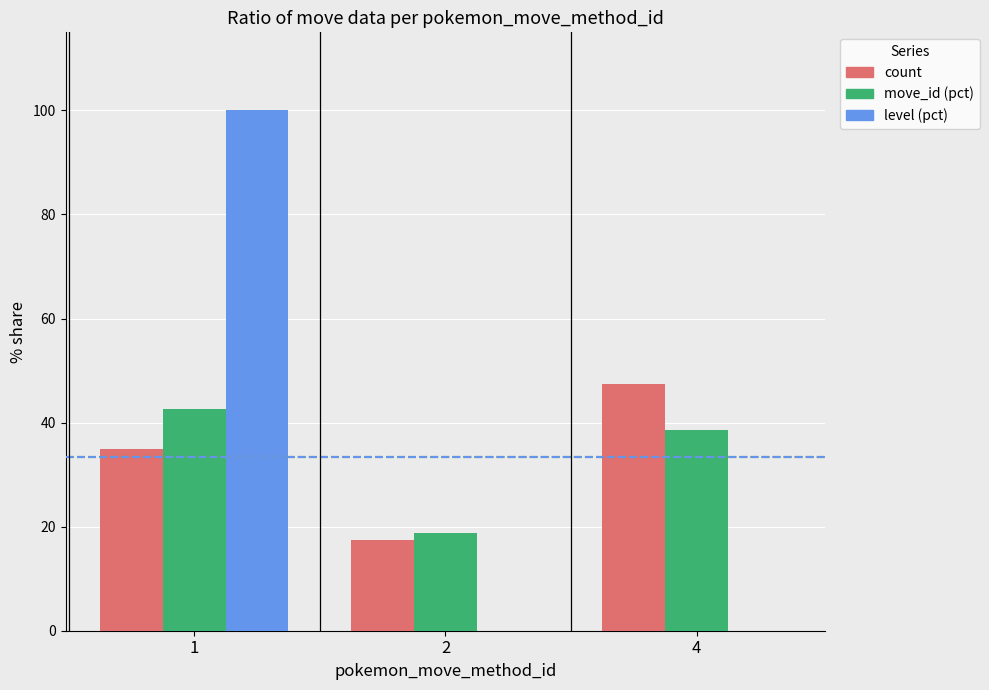

What is the sum of the count values at 1 and 4?

82.5